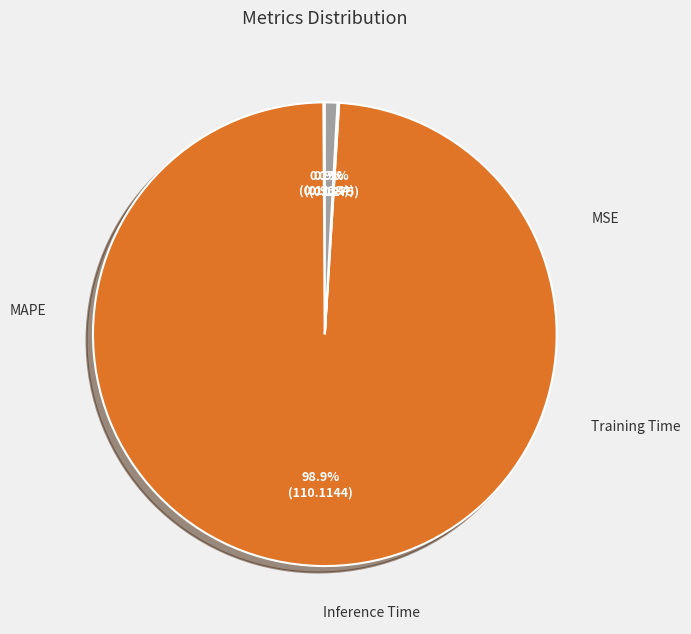

Is there any slice that represents more than half of the pie?

Yes